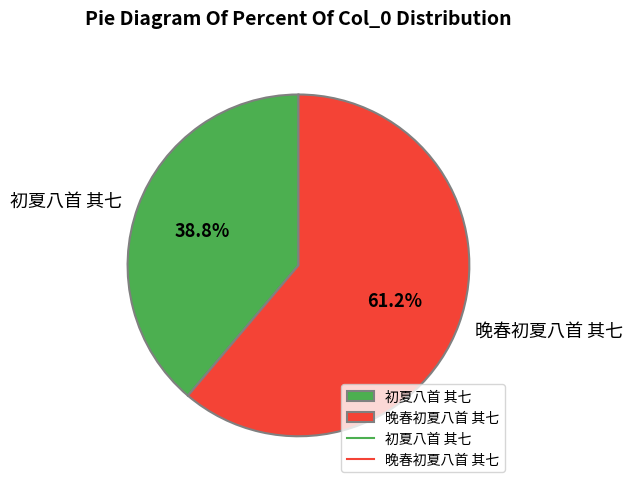

Rank the categories by value from lowest to highest.

初夏八首 其七, 晚春初夏八首 其七